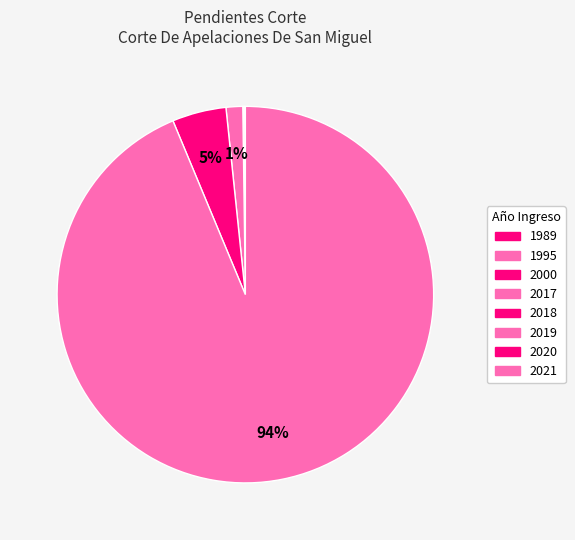

Is it true that 1989 is 0% of the pie?

True